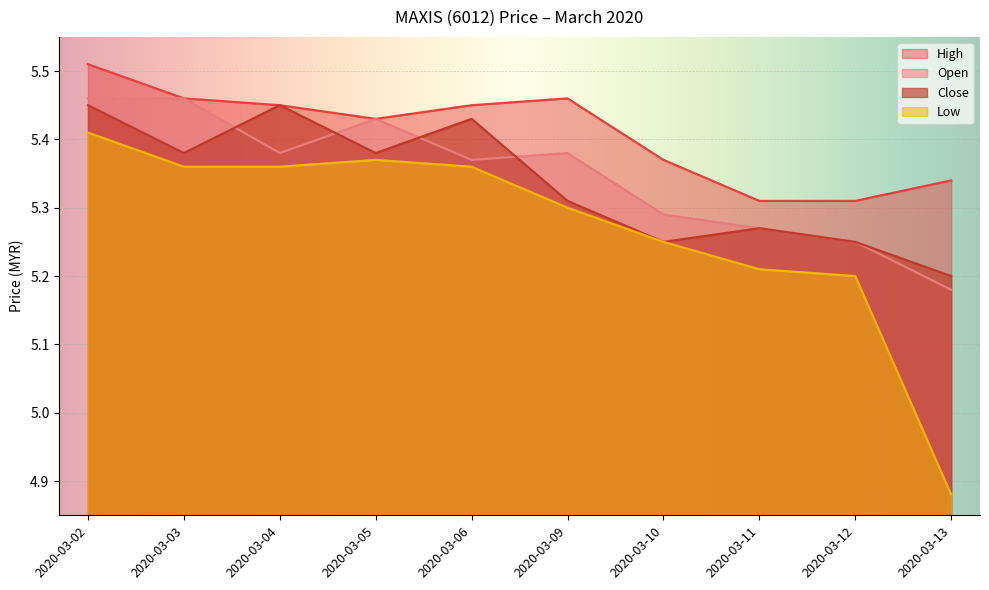

True or false: close and low intersect in this chart.

False